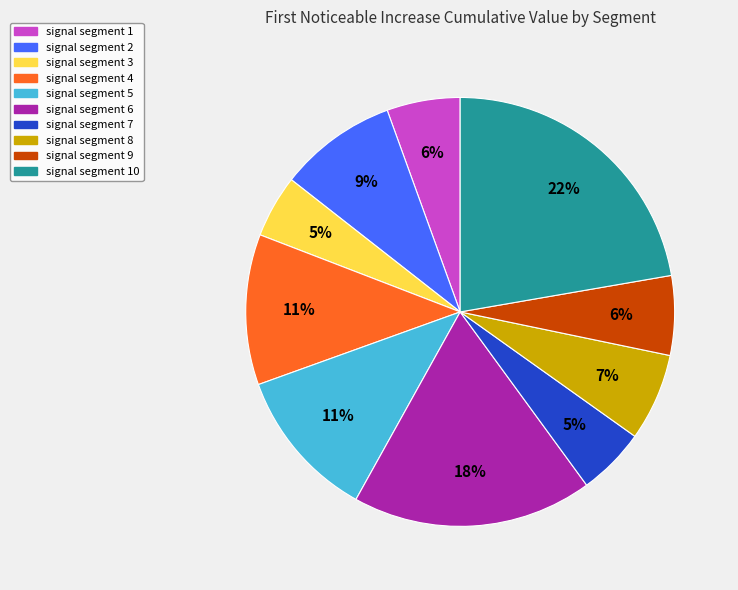

Does any single category account for the majority?

No